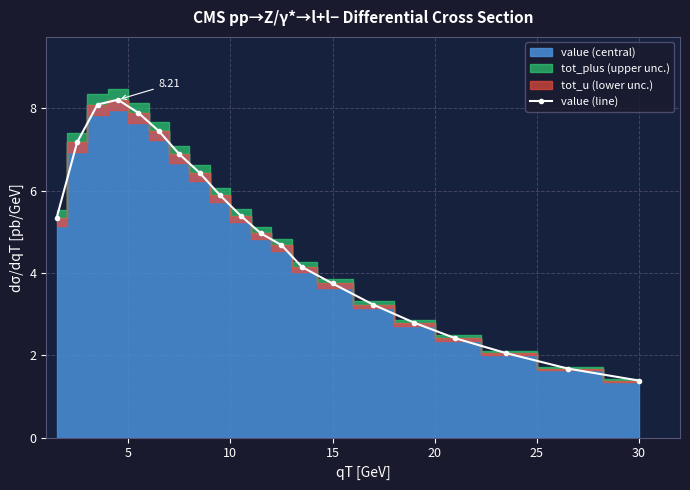

True or false: the data has more than 1 interior local peaks.

False